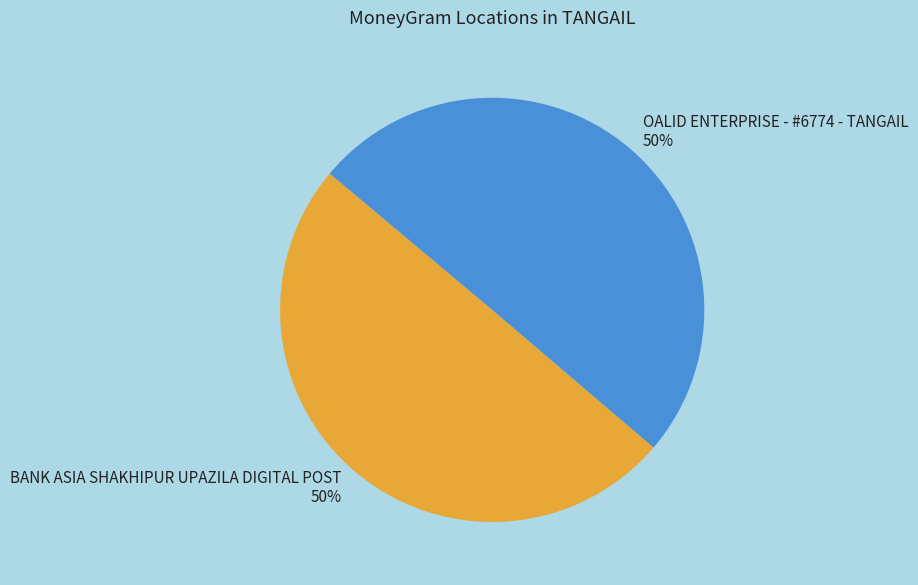

To the nearest percent, what is the average slice percentage?

50%